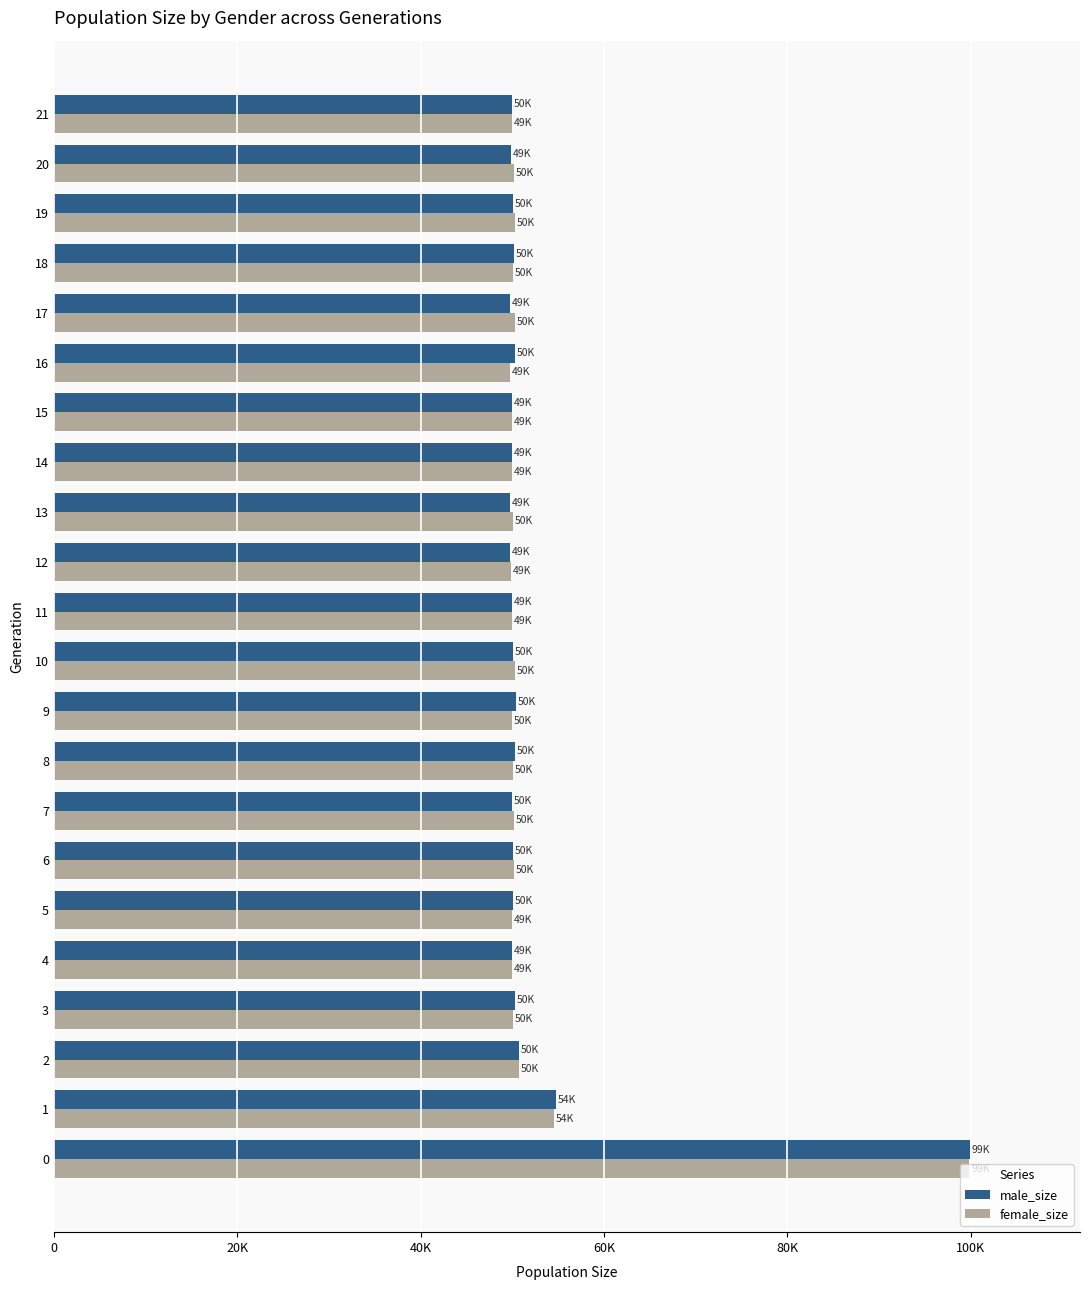

Reading left to right, what are all the values shown in this chart?

male_size: 99943	54748	50699	50283	49917	50031	50034	50004	50276	50438	50081	49937	49790	49705	49974	49962	50268	49770	50146	50054	49892	50008
female_size: 99874	54574	50691	50112	49951	49946	50151	50135	50066	50013	50338	49934	49834	50092	49942	49926	49791	50317	50077	50297	50150	49967